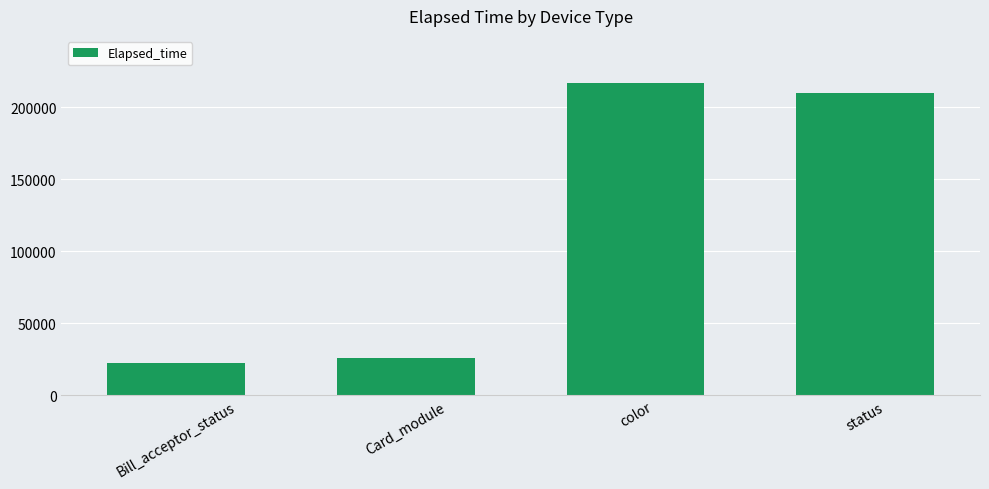

Which label corresponds to the smallest value in the chart?

Bill_acceptor_status